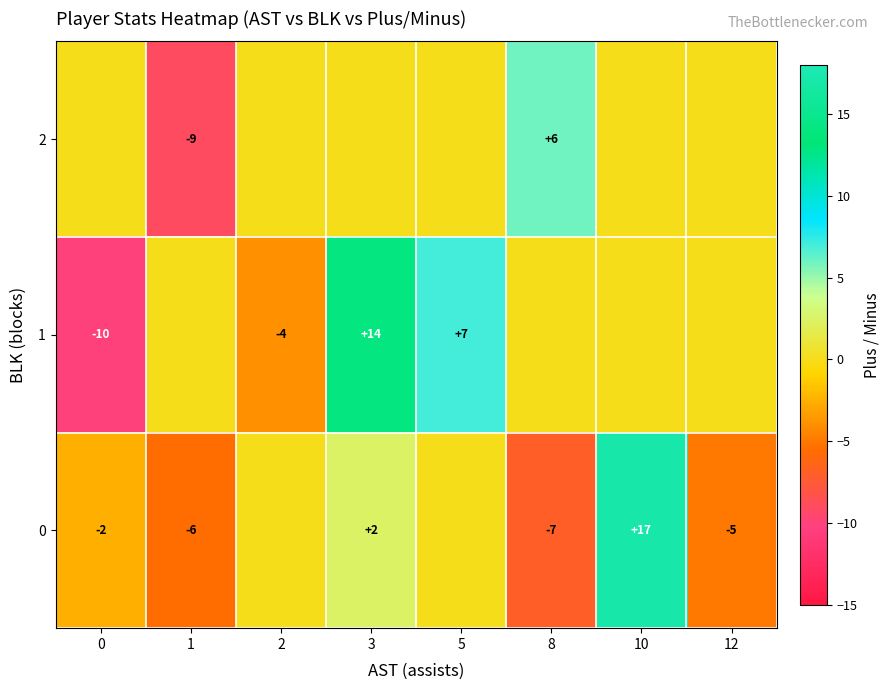

True or false: 0 has a value of -7 at 8.

True